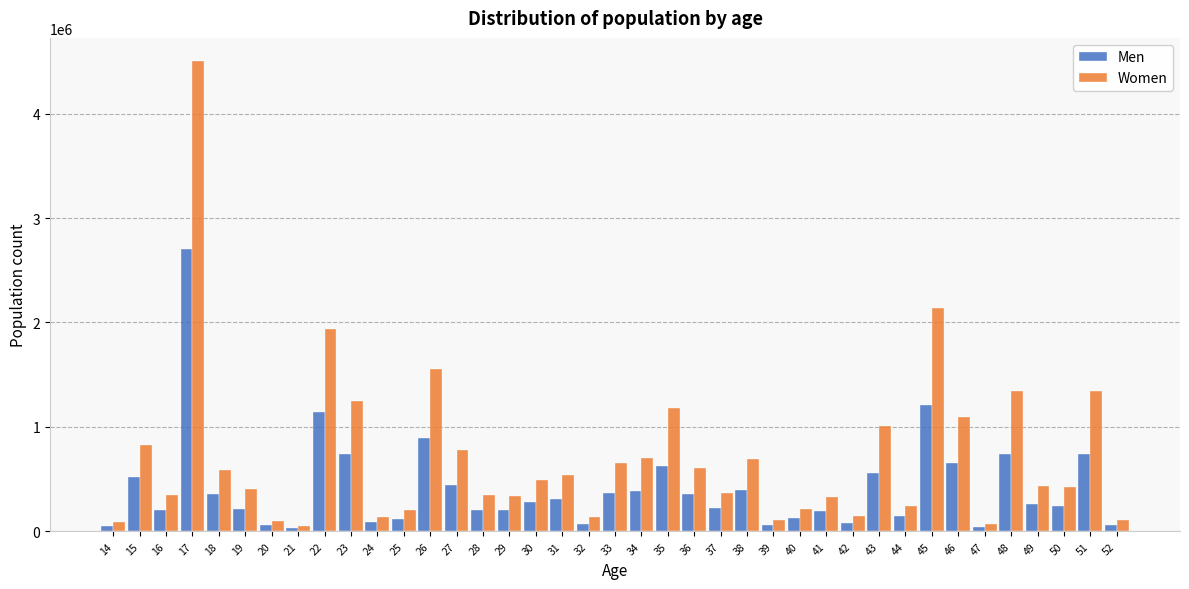

The value of Women at 39 is 106088. True or false?

True